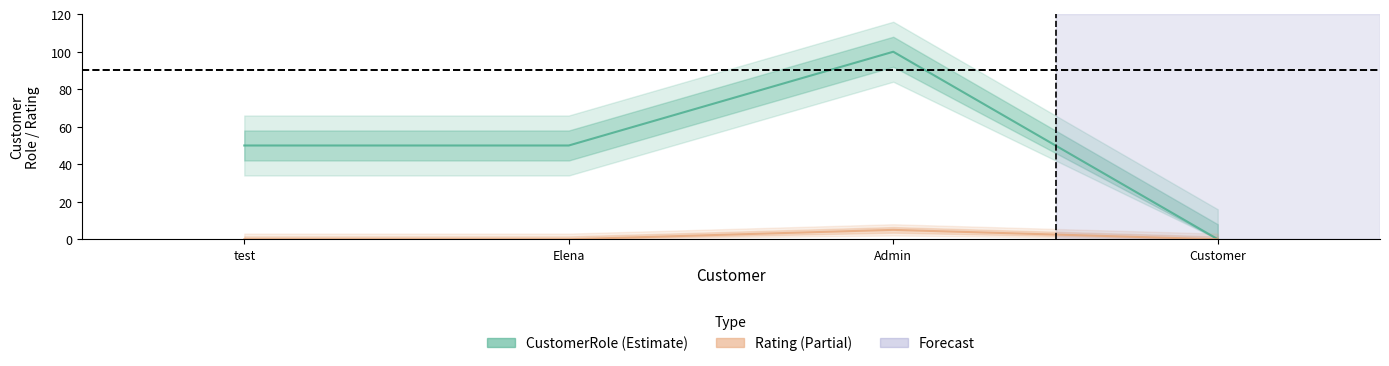

True or false: CustomerRole and Rating intersect in this chart.

False